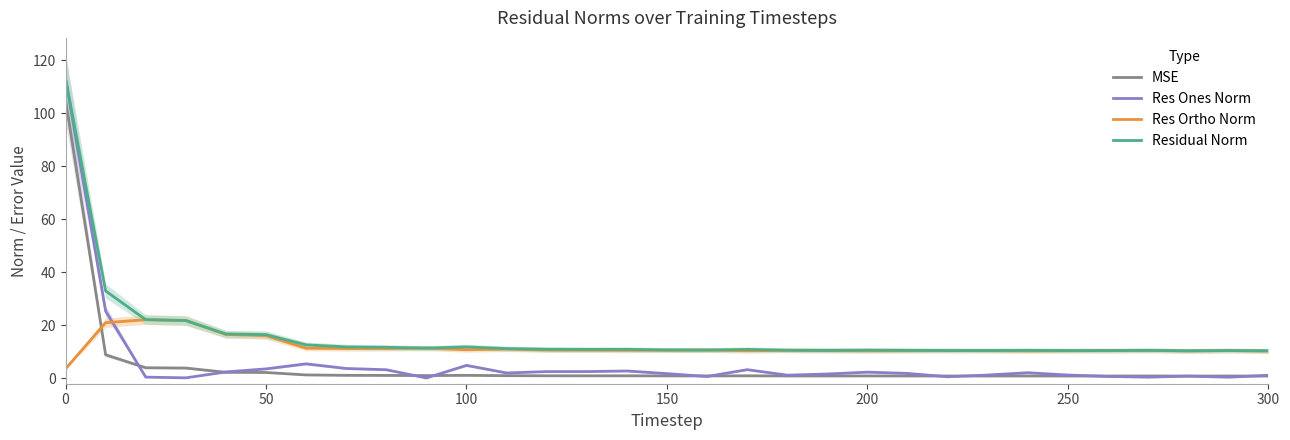

Which series has the largest total across all categories?

Residual Norm